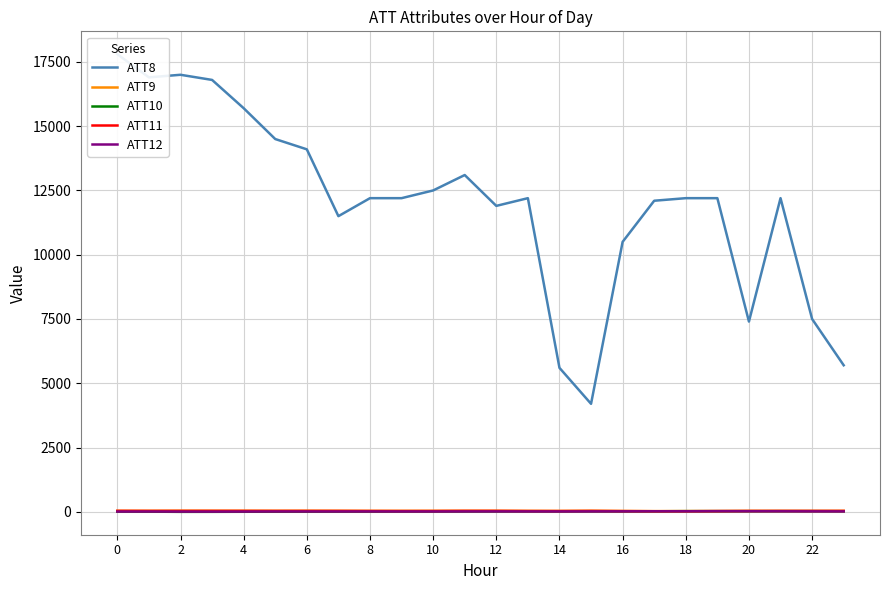

Rank the series by their maximum value, from highest to lowest.

ATT8, ATT9, ATT11, ATT12, ATT10